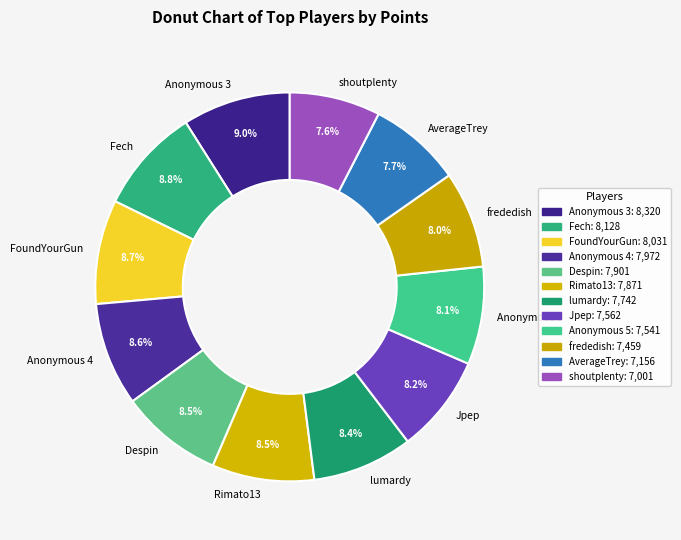

What percentage is NOT represented by lumardy?

91.6%